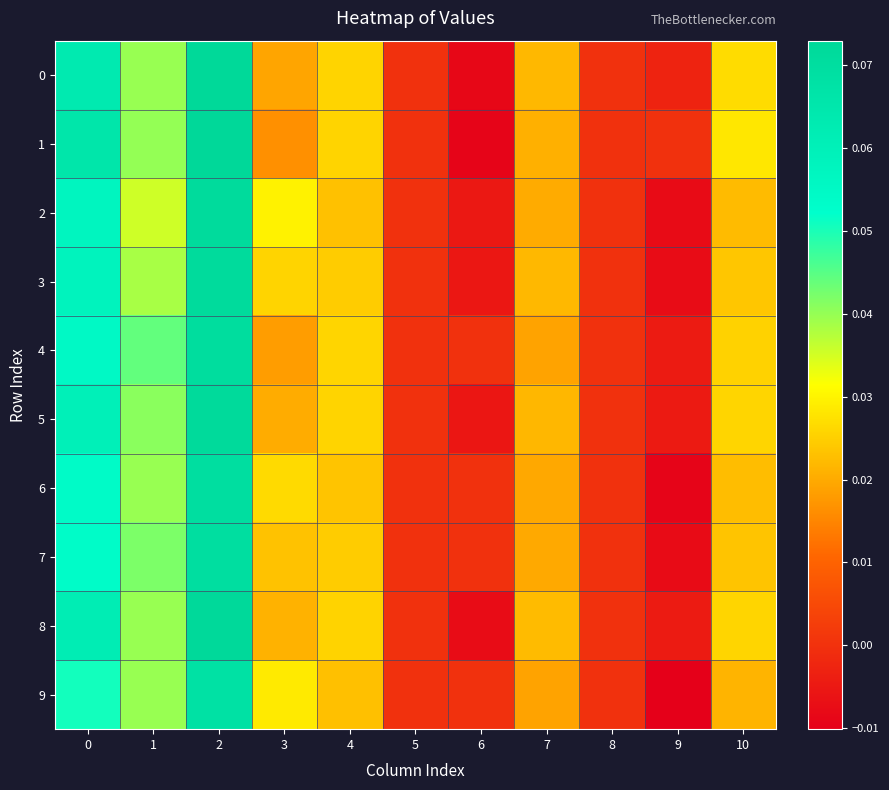

Reading left to right, what are all the values shown in this chart?

0: 0=0.1	1=0.0	2=0.1	3=0.0	4=0.0	5=0.0	6=-0.0	7=0.0	8=0.0	9=-0.0	10=0.0
1: 0=0.1	1=0.0	2=0.1	3=0.0	4=0.0	5=0.0	6=-0.0	7=0.0	8=0.0	9=0.0	10=0.0
2: 0=0.1	1=0.0	2=0.1	3=0.0	4=0.0	5=0.0	6=-0.0	7=0.0	8=0.0	9=-0.0	10=0.0
3: 0=0.1	1=0.0	2=0.1	3=0.0	4=0.0	5=0.0	6=-0.0	7=0.0	8=0.0	9=-0.0	10=0.0
4: 0=0.1	1=0.0	2=0.1	3=0.0	4=0.0	5=0.0	6=0.0	7=0.0	8=0.0	9=-0.0	10=0.0
5: 0=0.1	1=0.0	2=0.1	3=0.0	4=0.0	5=0.0	6=-0.0	7=0.0	8=0.0	9=-0.0	10=0.0
6: 0=0.1	1=0.0	2=0.1	3=0.0	4=0.0	5=0.0	6=0.0	7=0.0	8=0.0	9=-0.0	10=0.0
7: 0=0.1	1=0.0	2=0.1	3=0.0	4=0.0	5=0.0	6=0.0	7=0.0	8=0.0	9=-0.0	10=0.0
8: 0=0.1	1=0.0	2=0.1	3=0.0	4=0.0	5=0.0	6=-0.0	7=0.0	8=0.0	9=-0.0	10=0.0
9: 0=0.1	1=0.0	2=0.1	3=0.0	4=0.0	5=0.0	6=0.0	7=0.0	8=0.0	9=-0.0	10=0.0